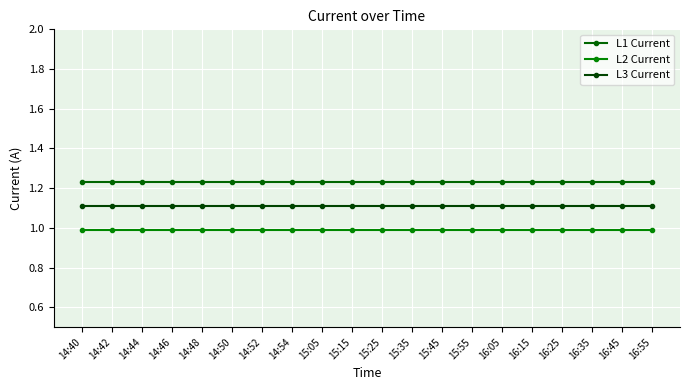

What are all the series names shown in the legend?

L1 Current, L2 Current, L3 Current